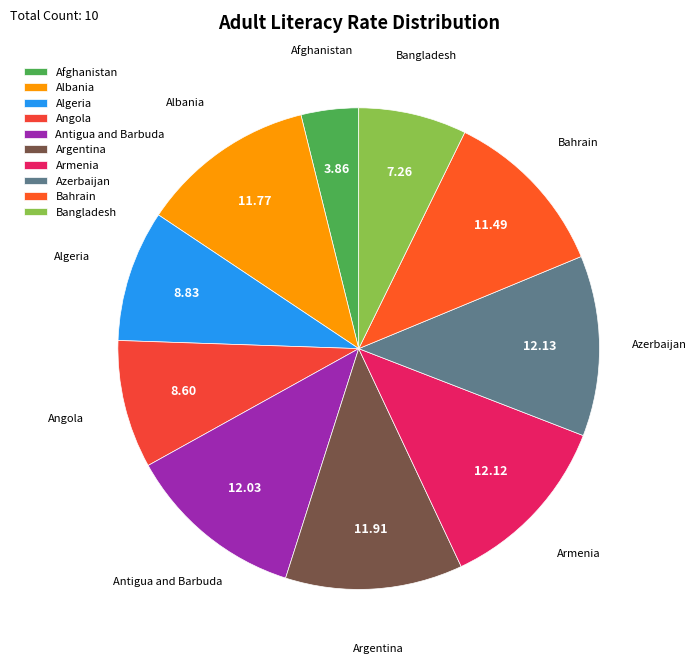

Is the sum of Antigua and Barbuda and Albania greater than half?

No